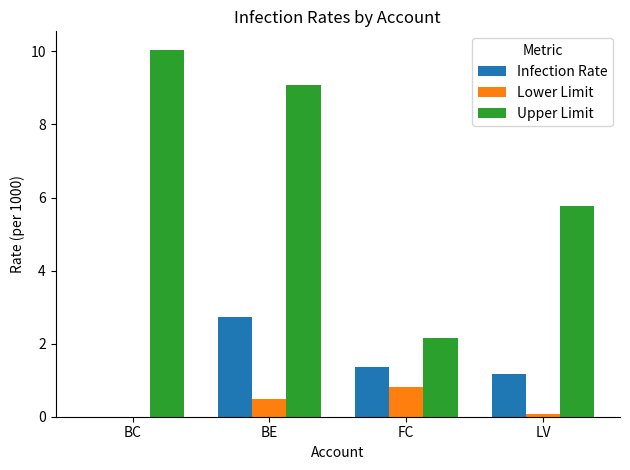

Reading right to left, what are all the values shown in this chart?

Infection Rate: 1.2	1.4	2.7	0.0
Lower Limit: 0.1	0.8	0.5	0.0
Upper Limit: 5.8	2.2	9.1	10.0